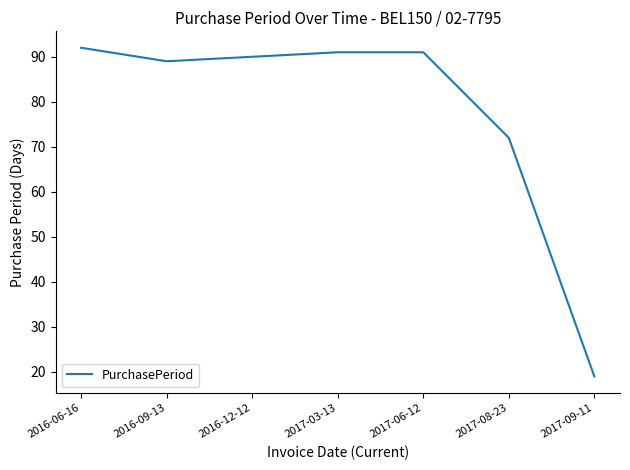

True or false: the data has more than 1 interior local peaks.

False